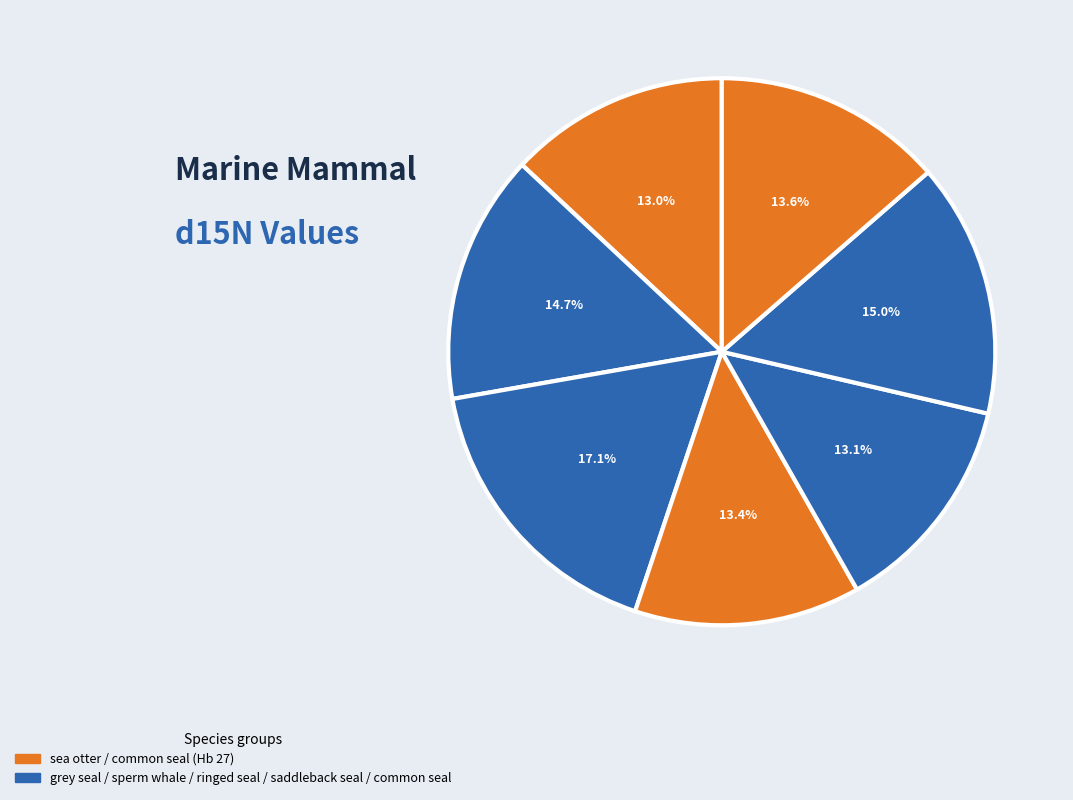

How many slices are in this pie chart?

7